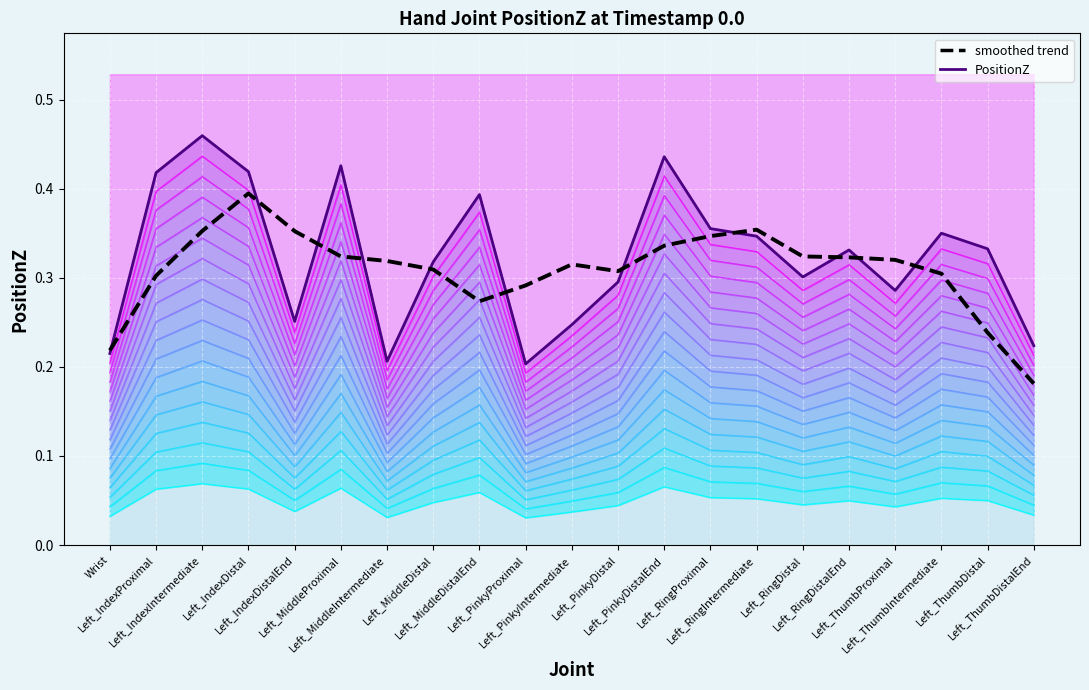

Reading left to right, extract all data points from this chart.

PositionZ: Wrist=0.2	Left_IndexProximal=0.4	Left_IndexIntermediate=0.5	Left_IndexDistal=0.4	Left_IndexDistalEnd=0.3	Left_MiddleProximal=0.4	Left_MiddleIntermediate=0.2	Left_MiddleDistal=0.3	Left_MiddleDistalEnd=0.4	Left_PinkyProximal=0.2	Left_PinkyIntermediate=0.2	Left_PinkyDistal=0.3	Left_PinkyDistalEnd=0.4	Left_RingProximal=0.4	Left_RingIntermediate=0.3	Left_RingDistal=0.3	Left_RingDistalEnd=0.3	Left_ThumbProximal=0.3	Left_ThumbIntermediate=0.3	Left_ThumbDistal=0.3	Left_ThumbDistalEnd=0.2
smoothed trend: Wrist=0.2	Left_IndexProximal=0.3	Left_IndexIntermediate=0.4	Left_IndexDistal=0.4	Left_IndexDistalEnd=0.4	Left_MiddleProximal=0.3	Left_MiddleIntermediate=0.3	Left_MiddleDistal=0.3	Left_MiddleDistalEnd=0.3	Left_PinkyProximal=0.3	Left_PinkyIntermediate=0.3	Left_PinkyDistal=0.3	Left_PinkyDistalEnd=0.3	Left_RingProximal=0.3	Left_RingIntermediate=0.4	Left_RingDistal=0.3	Left_RingDistalEnd=0.3	Left_ThumbProximal=0.3	Left_ThumbIntermediate=0.3	Left_ThumbDistal=0.2	Left_ThumbDistalEnd=0.2